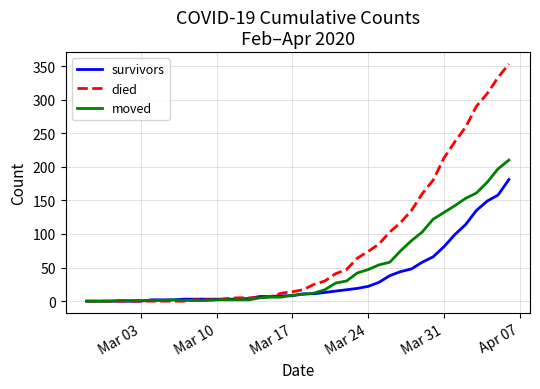

Which series has the largest range (max minus min)?

died